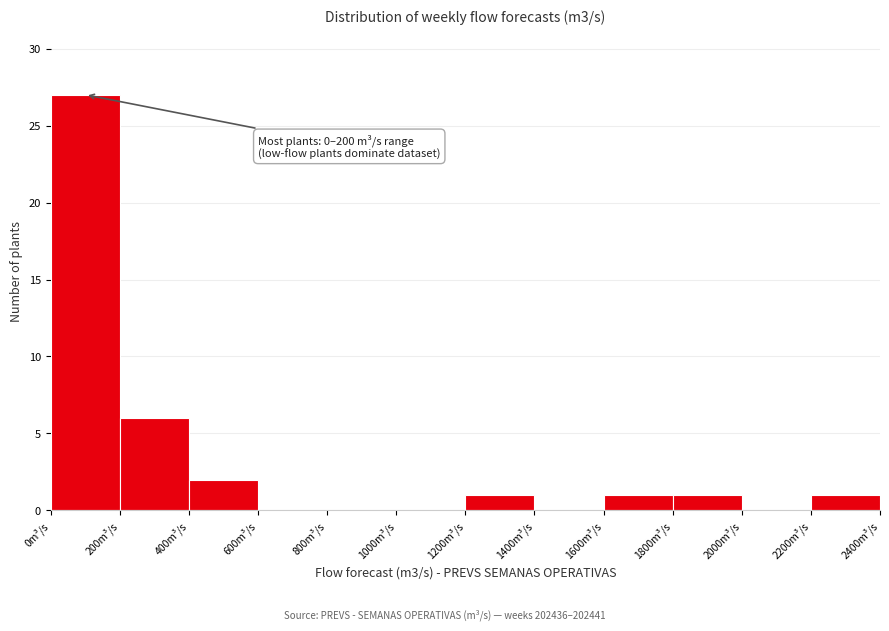

Which range on the x-axis has the tallest bar?

0 to 200